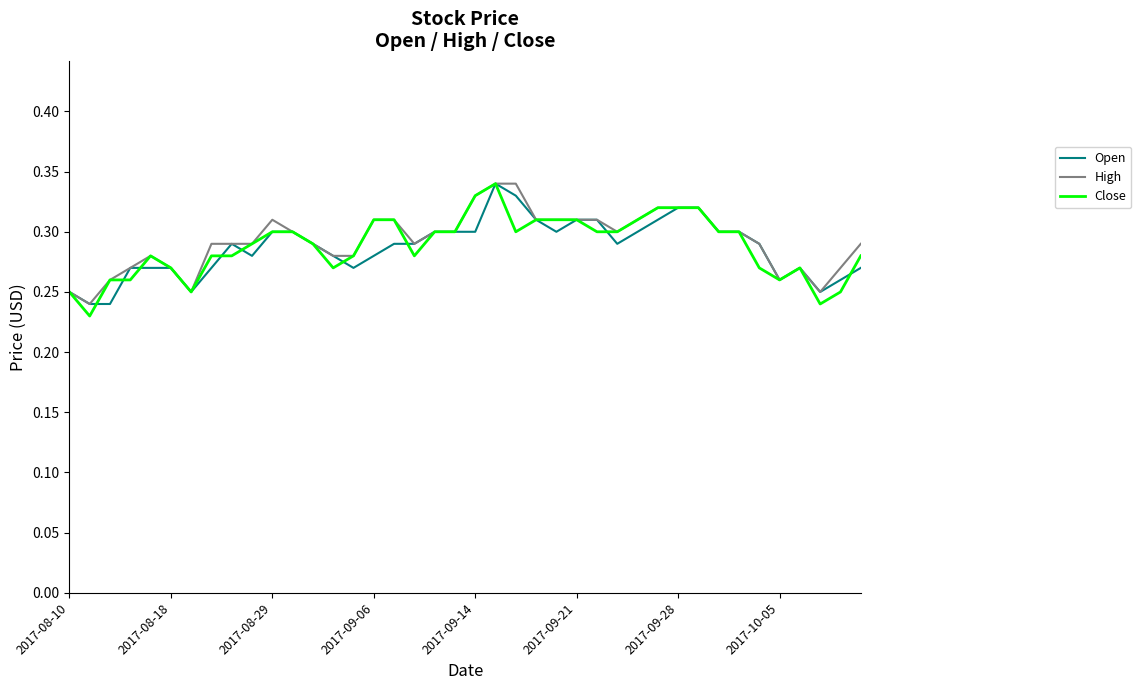

What are all the series names shown in the legend?

Open, High, Close